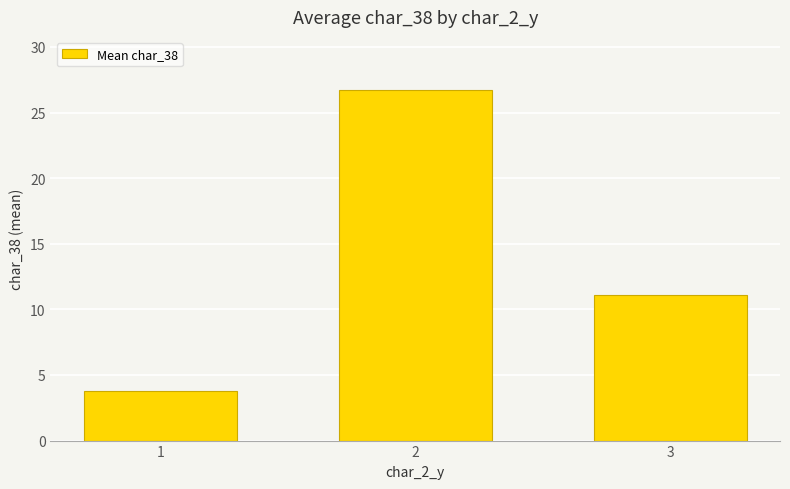

What is the sum of all values?

41.6